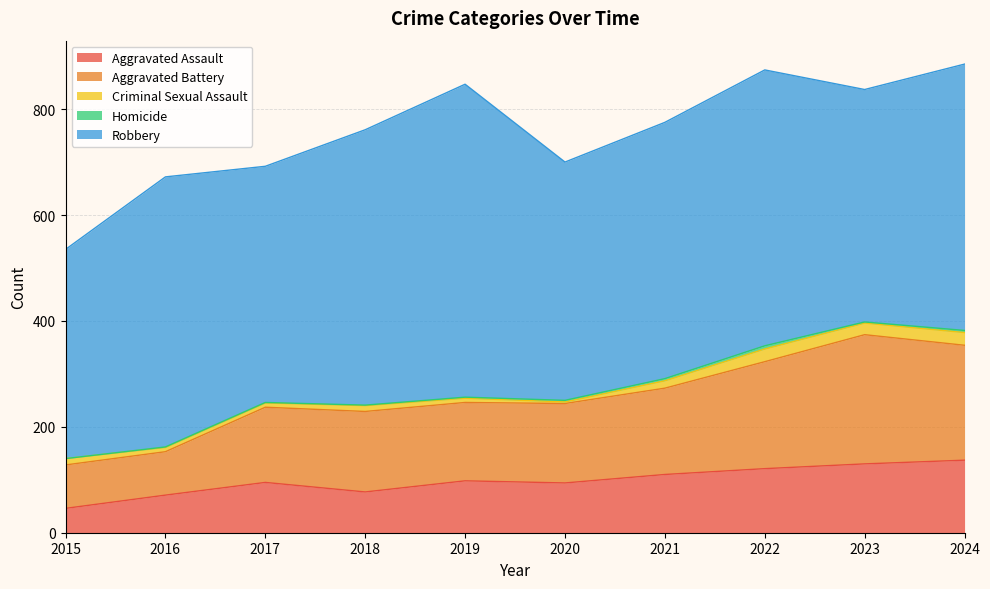

What is the difference between the Criminal Sexual Assault values at 2023 and 2022?

2